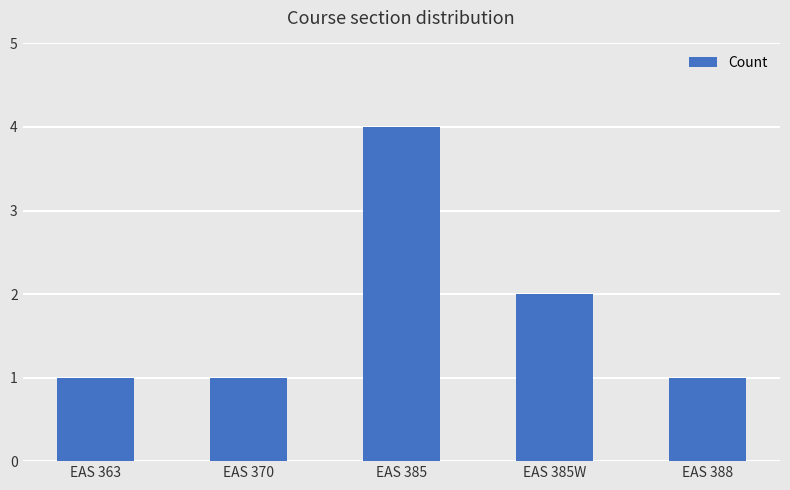

Between EAS 385W and EAS 388, which is larger?

EAS 385W